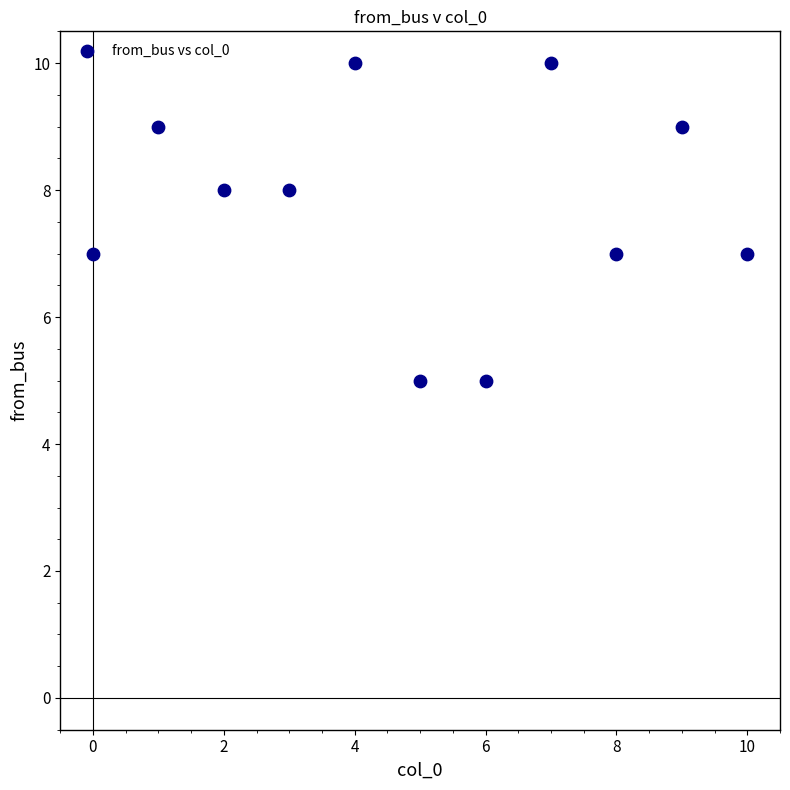

What is the average Y value?

8